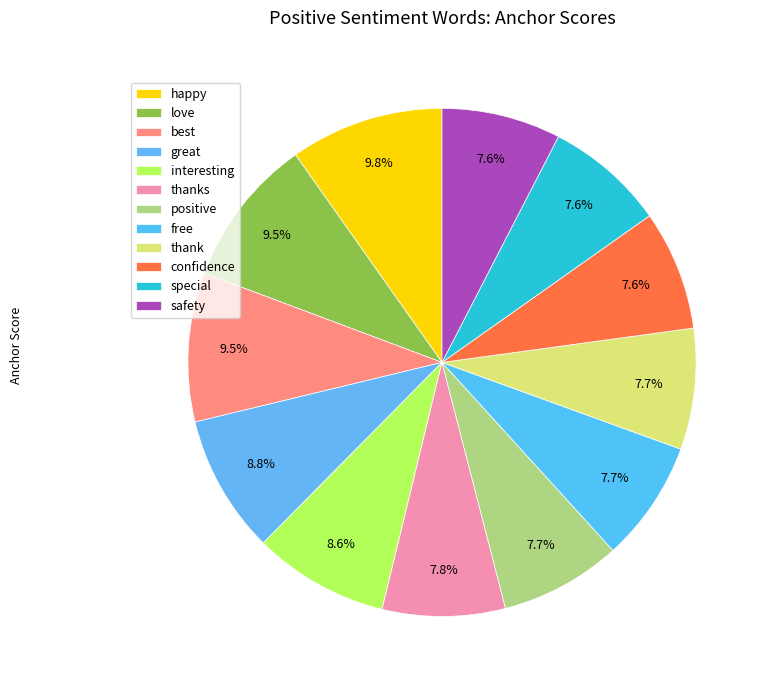

Count the number of slices in the pie.

12